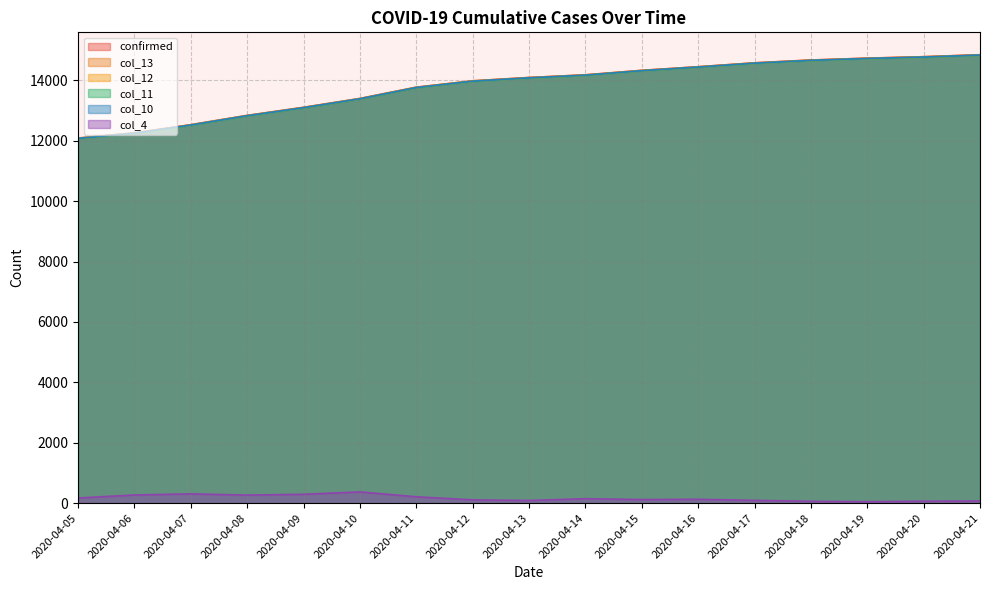

What is the average value of the col_12 series?

13787